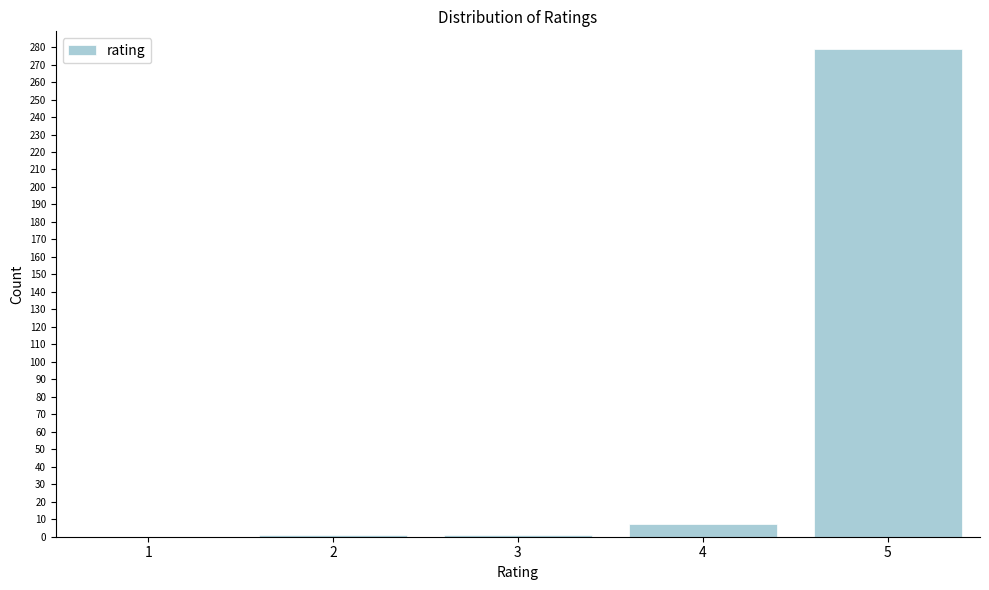

What is the change in value from 4 to 5?

+272